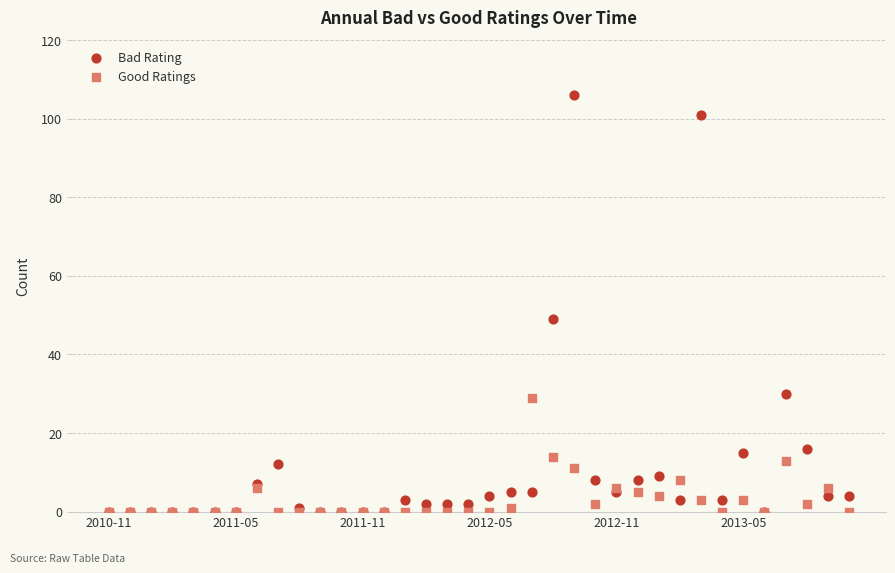

Across all series, what Y value is closest to 53?

49